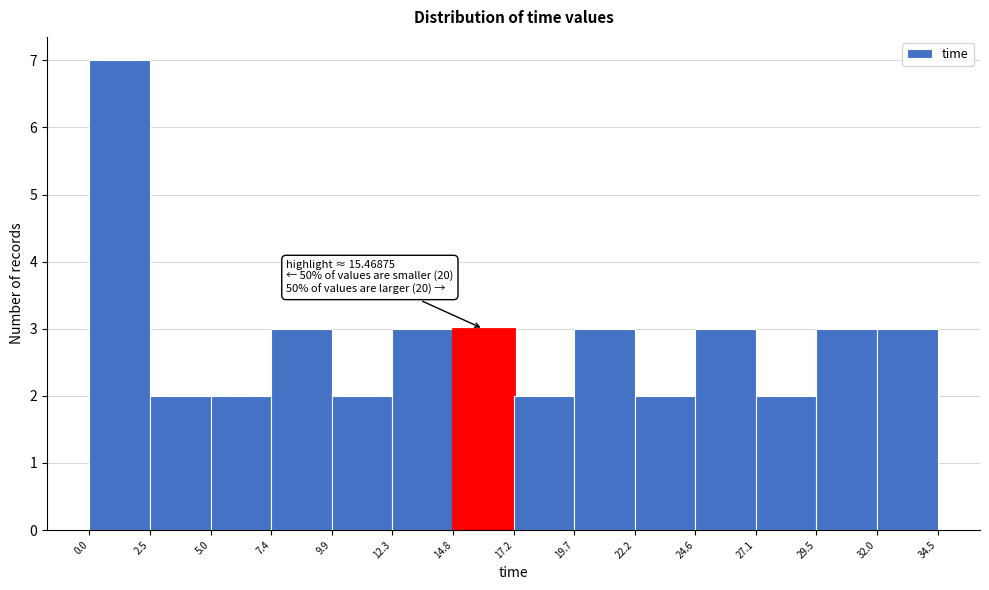

Which range on the x-axis has the tallest bar?

0.0 to 2.5